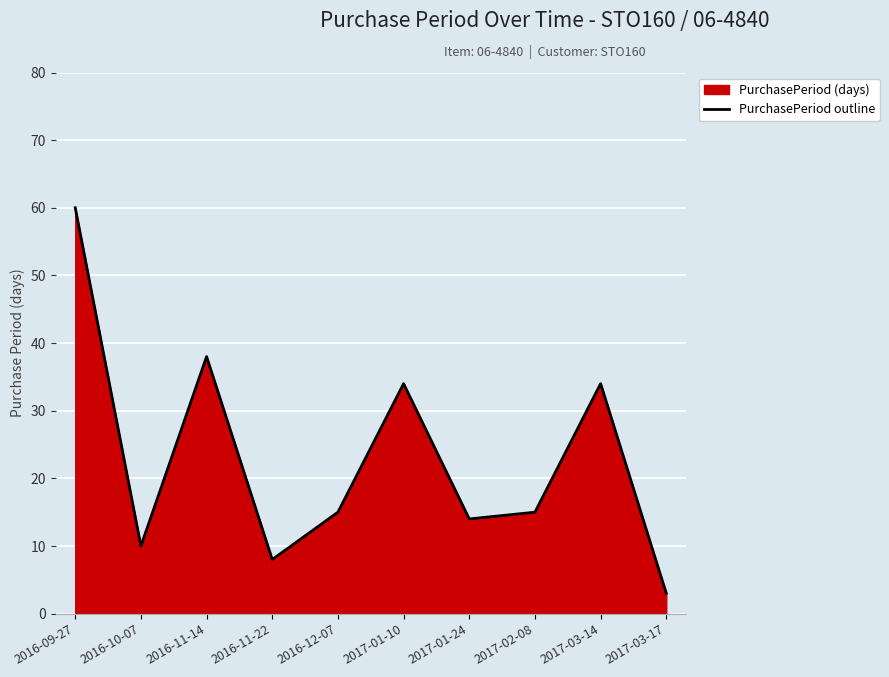

What is the label of the 10th point from the left?

2017-03-17